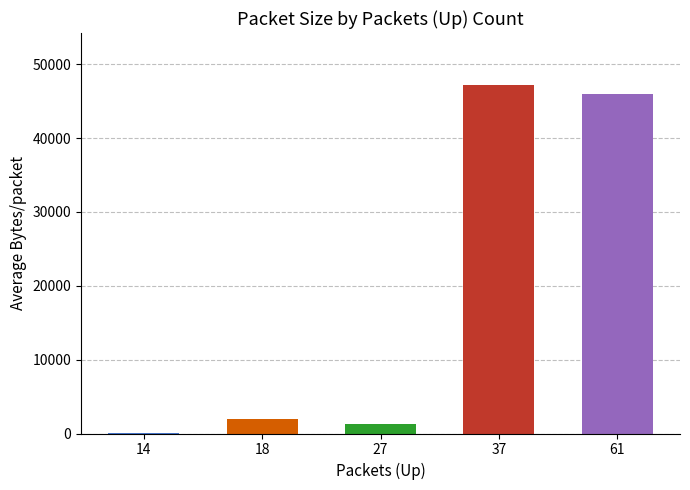

What is the difference between the values at 61 and 14?

45952